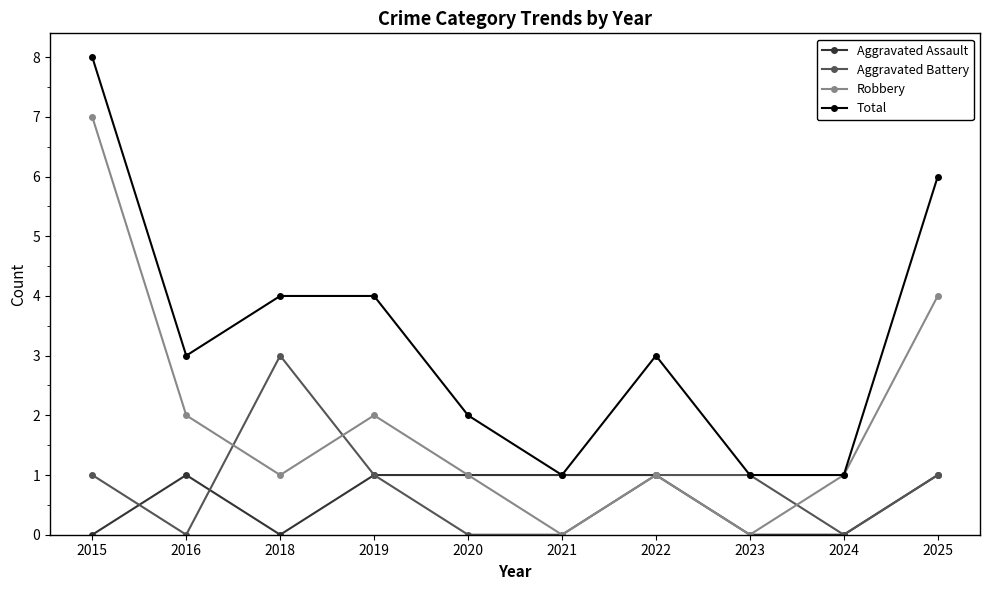

Count the Robbery values in the range 1 to 2.

6